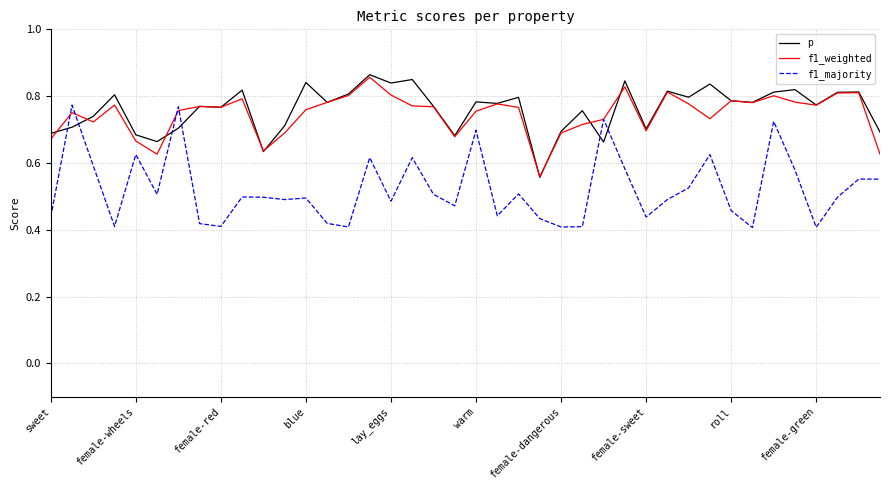

True or false: f1_majority and p intersect in this chart.

True